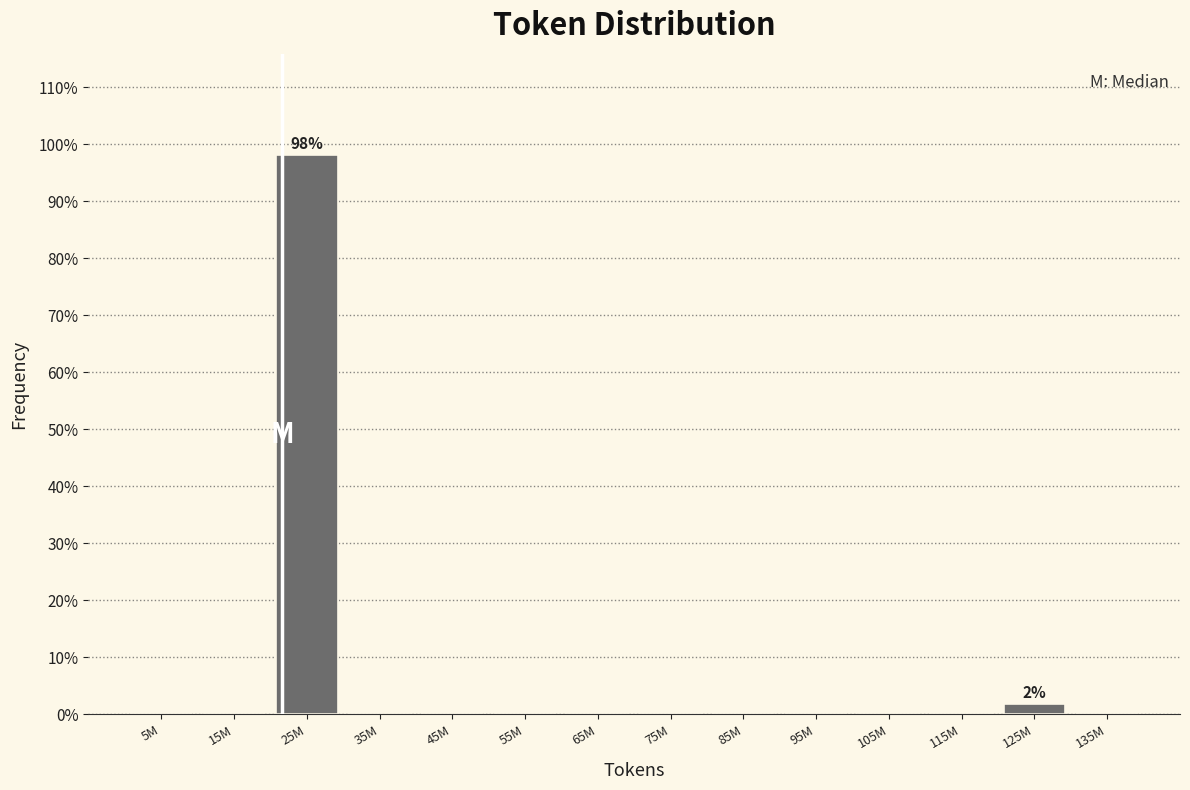

Reading right to left, what are all the values shown in this chart?

135M=0.0	125M=1.9	115M=0.0	105M=0.0	95M=0.0	85M=0.0	75M=0.0	65M=0.0	55M=0.0	45M=0.0	35M=0.0	25M=98.1	15M=0.0	5M=0.0